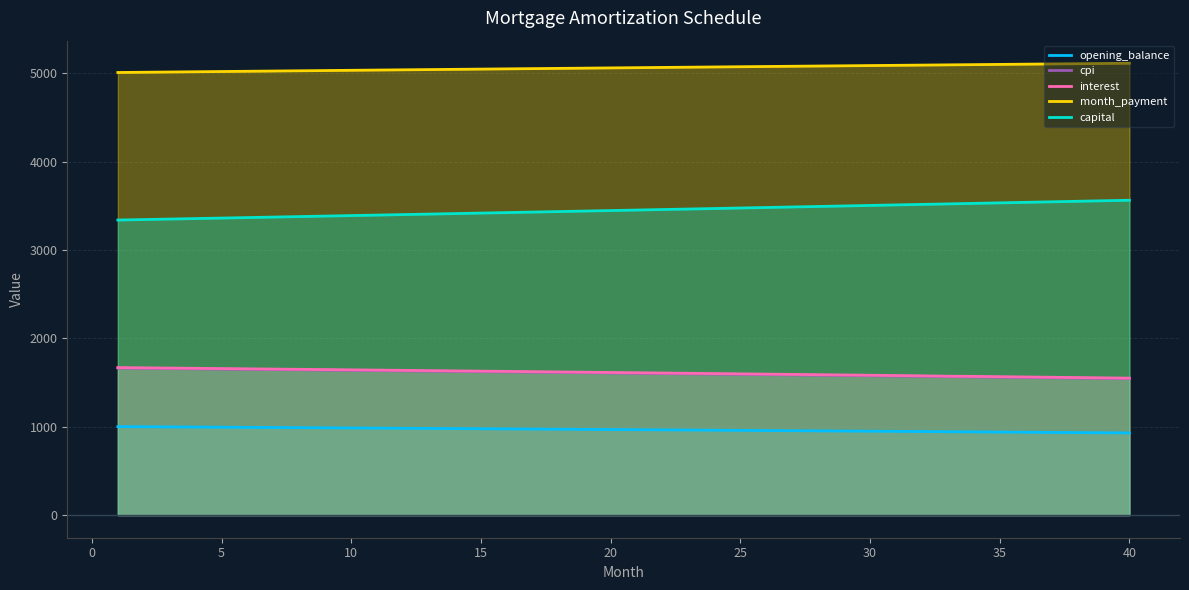

What is the smallest value displayed?

929.9